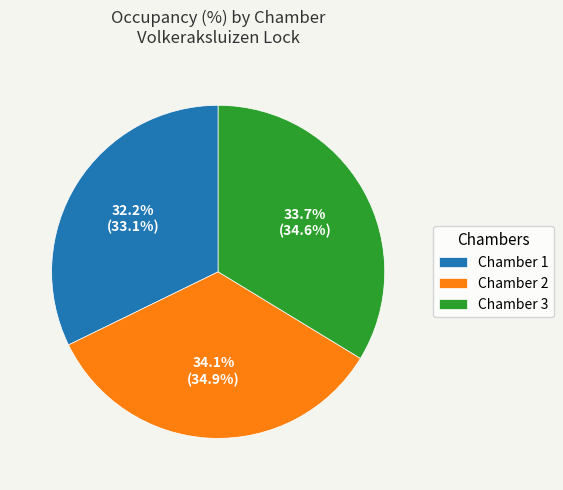

How much of the chart is everything except Chamber 3?

66.3%